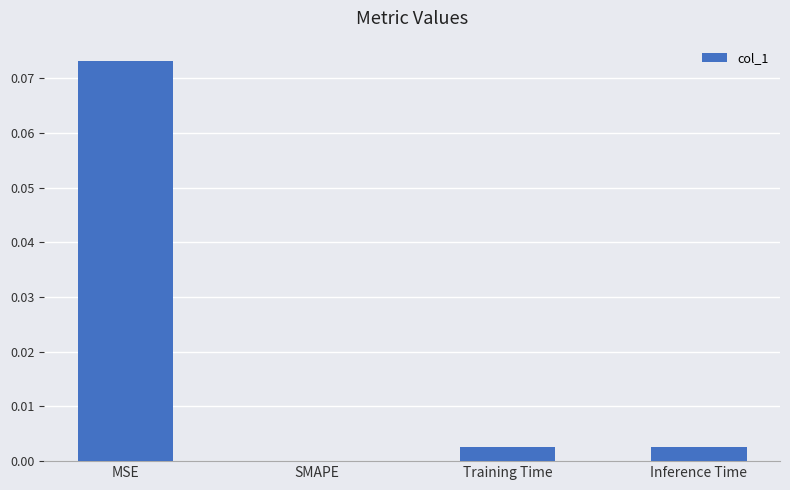

The chart shows a value of 0.0 at SMAPE. True or false?

True